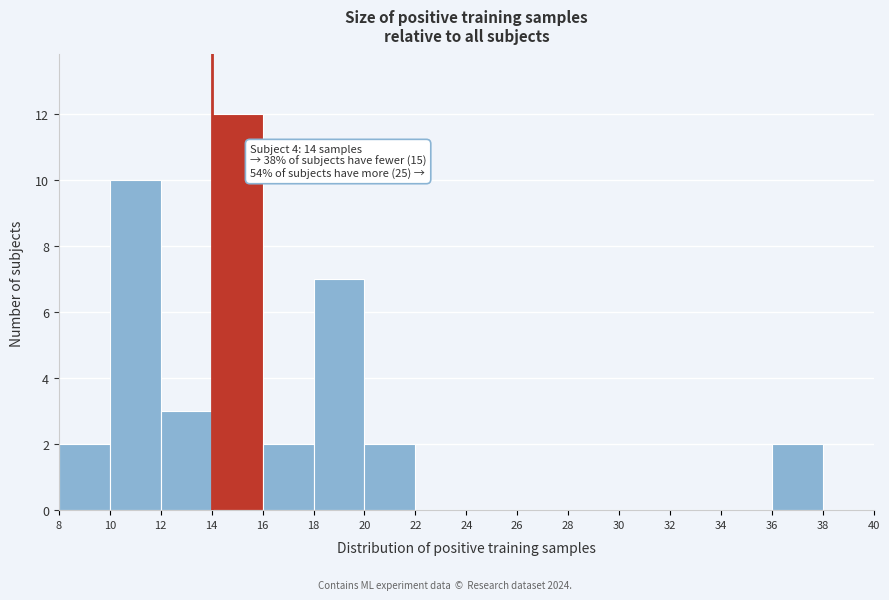

Over which range of the x-axis is the bar tallest?

14 to 16